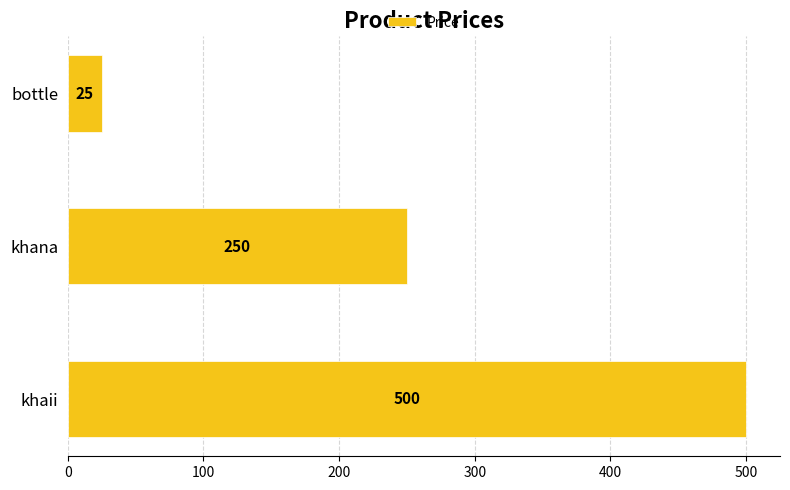

What is the smallest value displayed?

25